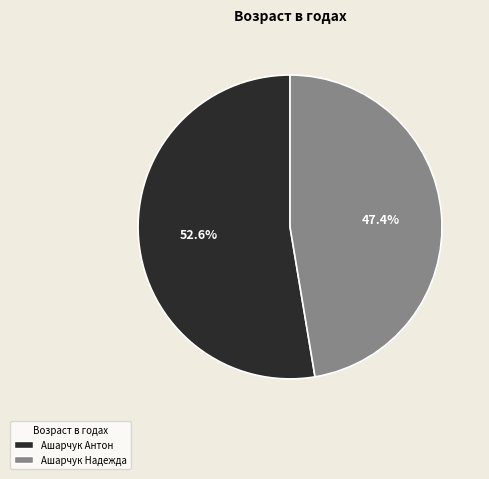

Is there any slice that represents more than half of the pie?

Yes